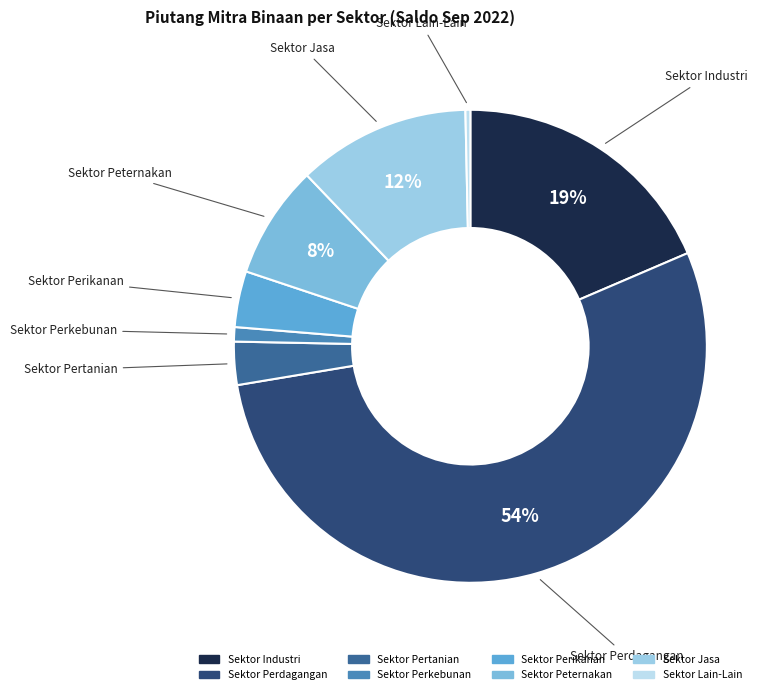

To the nearest percent, what percentage of the pie is Sektor Perikanan?

4%